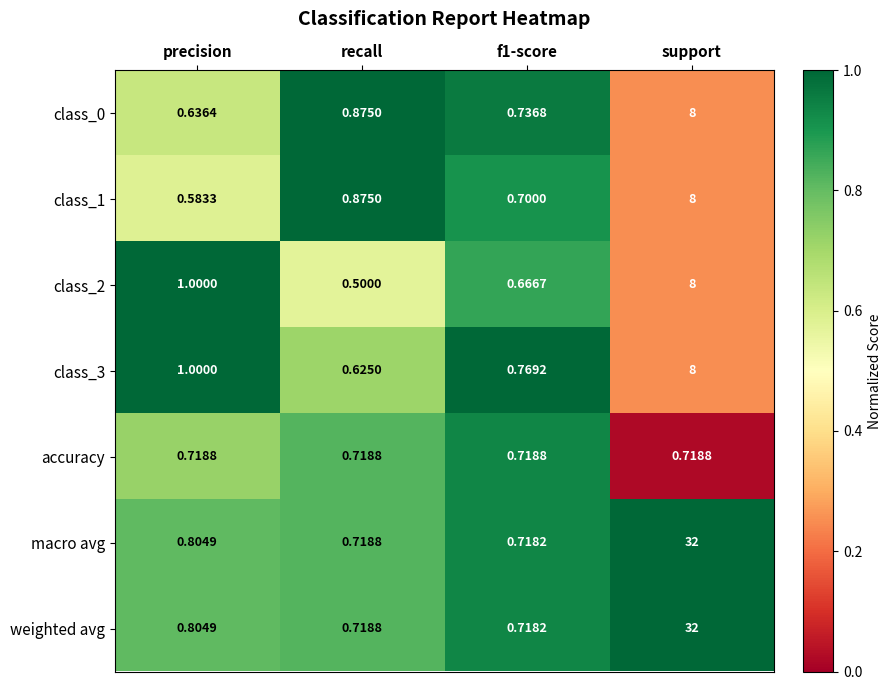

Is the value of accuracy at recall greater than the value of class_2 at precision?

No